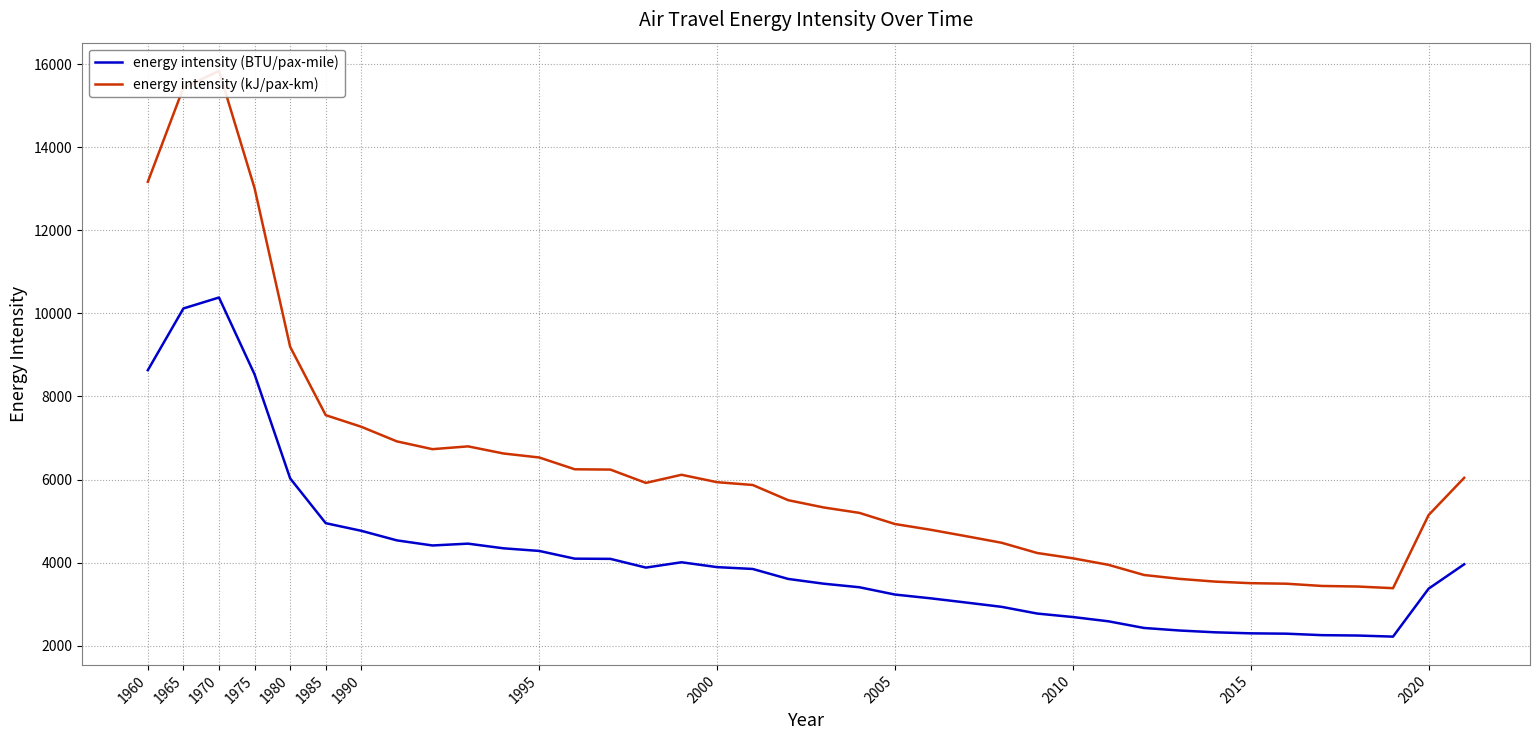

The value of energy intensity (BTU/pax-mile) at 2010 is 2691.2. True or false?

True